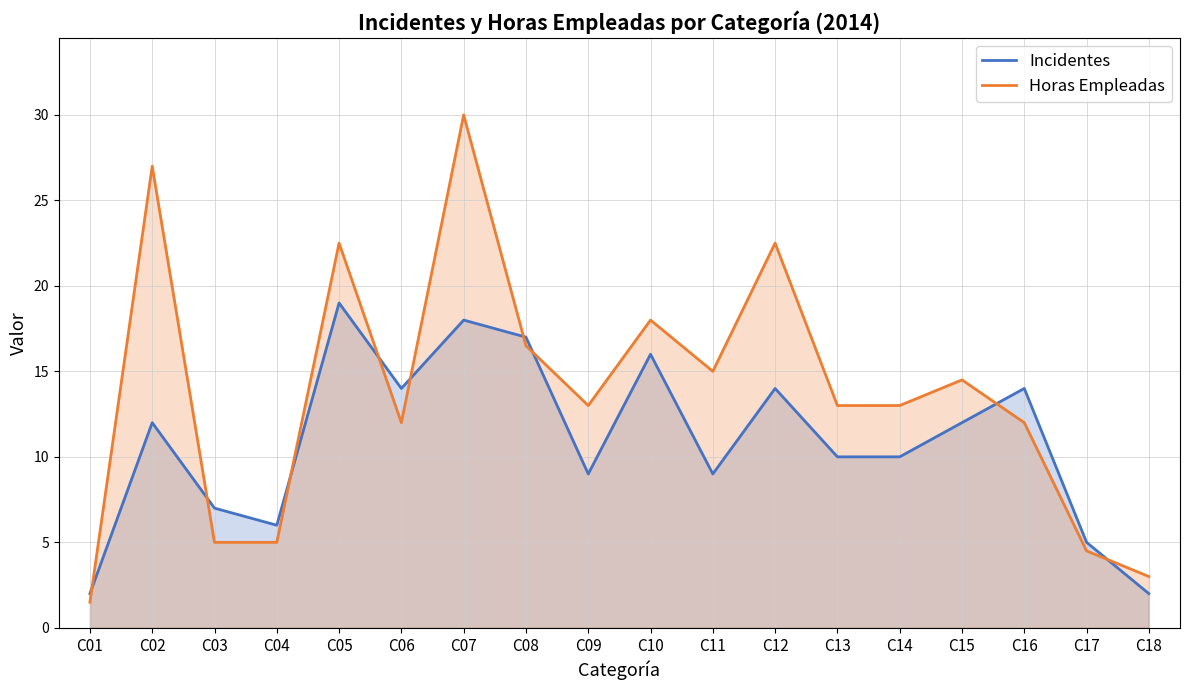

What is the smallest value displayed?

1.5